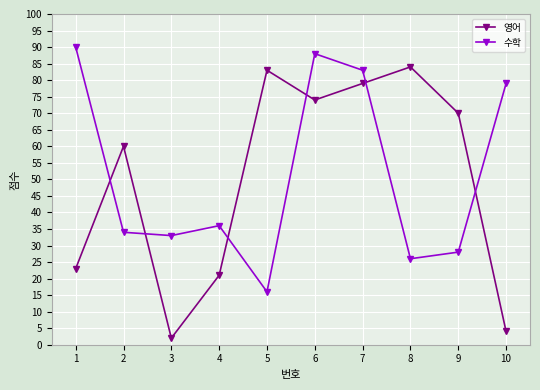

Count the number of categories in the chart.

10